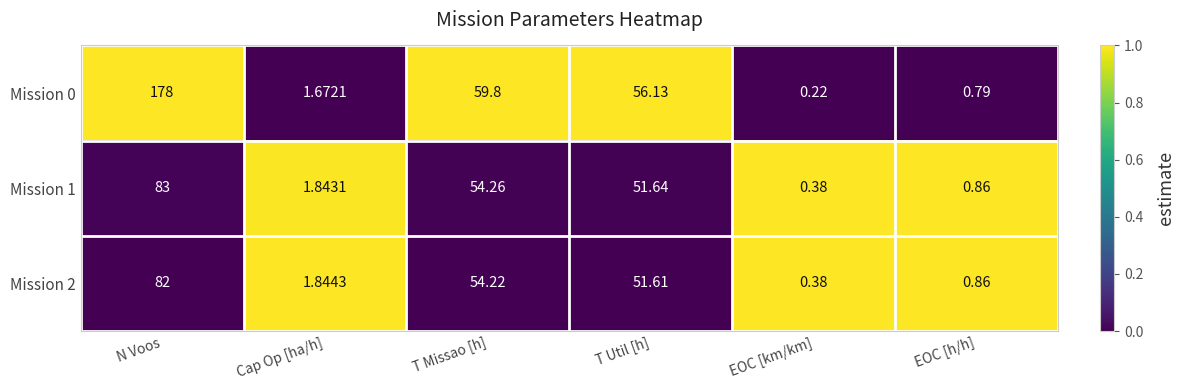

Where does the Mission 2 series first go above 51?

N Voos